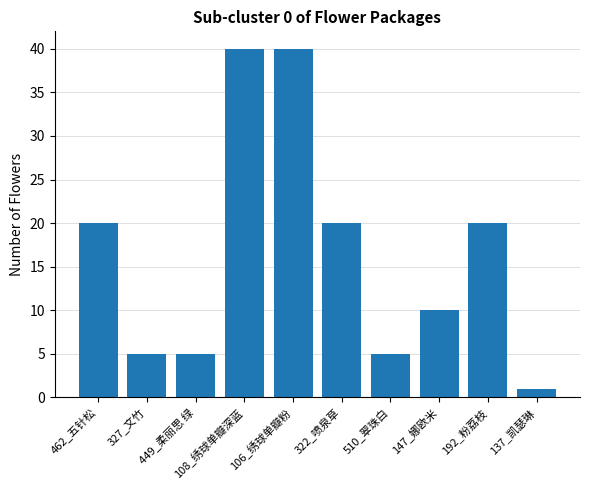

Which category has the lowest value across all series?

137_凯瑟琳